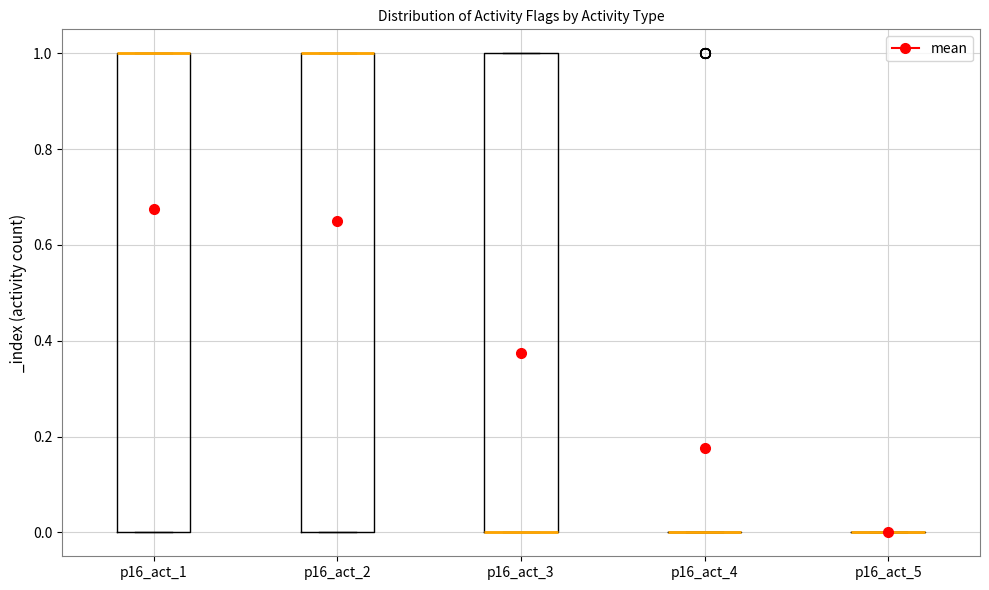

Reading left to right, transcribe this box plot: for each box, give where its median line is, the range the box spans, and where its two whiskers end, as read against the y-axis. The values are not printed on the chart, so give them approximately, as read against the axis.

p16_act_1: median 1 (drawn on the box's upper edge), box 0 to 1, whiskers 0 to 1
p16_act_2: median 1 (drawn on the box's upper edge), box 0 to 1, whiskers 0 to 1
p16_act_3: median 0 (drawn on the box's lower edge), box 0 to 1, whiskers 0 to 1
p16_act_4: box collapsed to a line at 0, whiskers 0 to 0
p16_act_5: box collapsed to a line at 0, whiskers 0 to 0